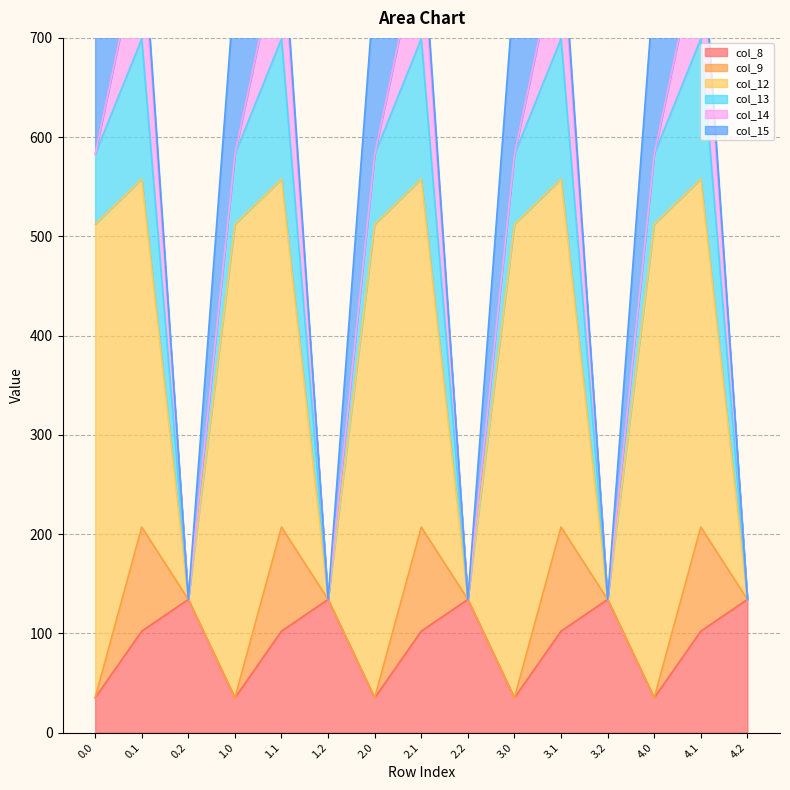

Reading right to left, extract all data points from this chart.

col_8: 134.2	102.3	35.0	134.2	102.3	35.0	134.2	102.3	35.0	134.2	102.3	35.0	134.2	102.3	35.0
col_9: 0.0	104.8	0.0	0.0	104.8	0.0	0.0	104.8	0.0	0.0	104.8	0.0	0.0	104.8	0.0
col_12: 0.0	350.8	477.2	0.0	350.8	477.2	0.0	350.8	477.2	0.0	350.8	477.2	0.0	350.8	477.2
col_13: 0.0	141.2	70.2	0.0	141.2	70.2	0.0	141.2	70.2	0.0	141.2	70.2	0.0	141.2	70.2
col_14: 0.0	105.5	0.3	0.0	105.5	0.3	0.0	105.5	0.3	0.0	105.5	0.3	0.0	105.5	0.3
col_15: 0.0	17.3	172.8	0.0	17.3	172.8	0.0	17.3	172.8	0.0	17.3	172.8	0.0	17.3	172.8